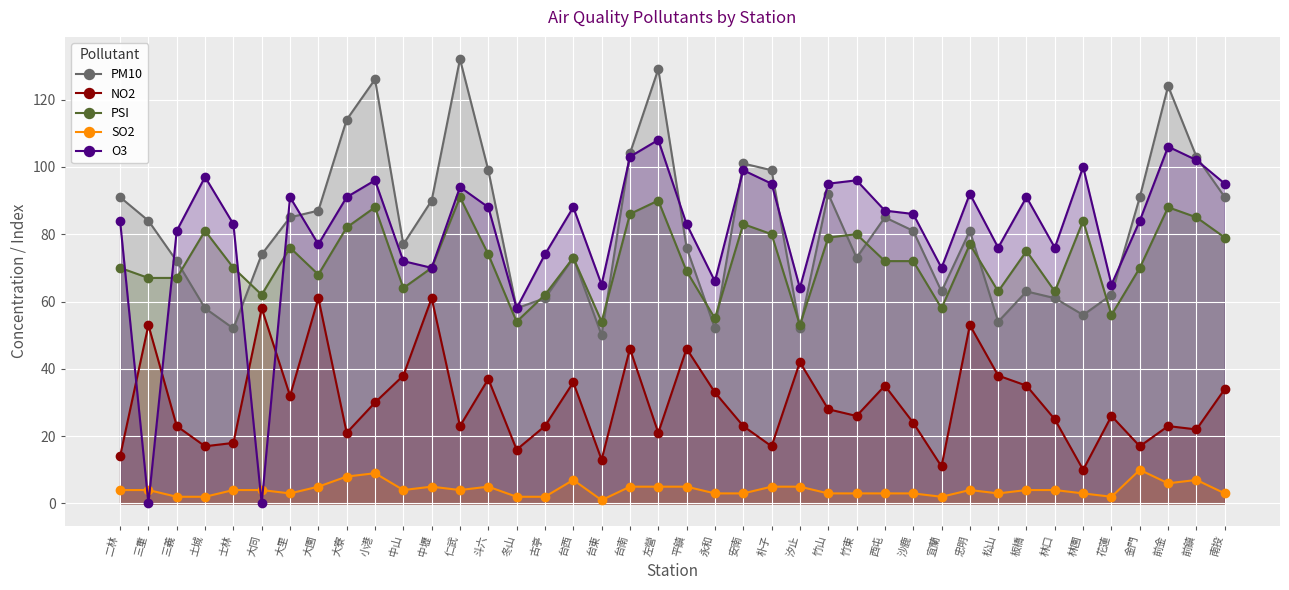

True or false: PSI and O3 intersect in this chart.

True